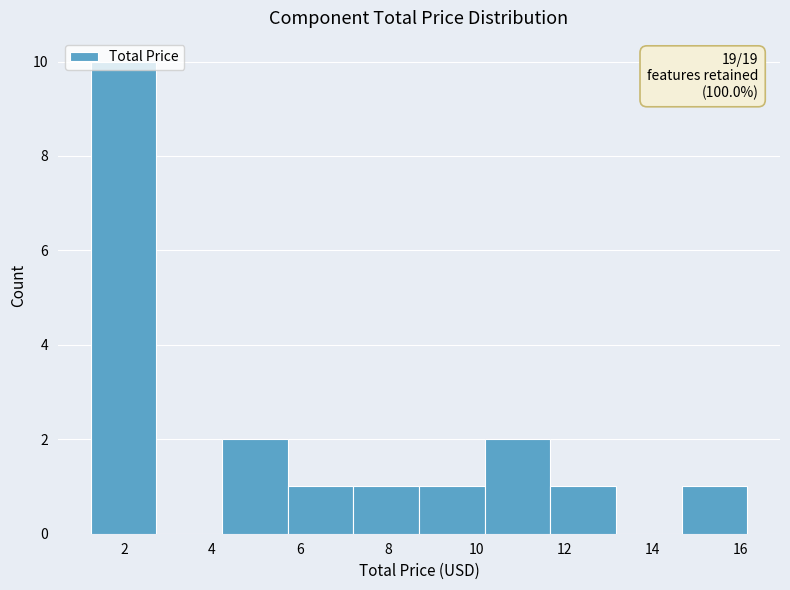

Over which range of the x-axis is the bar tallest?

1.2 to 2.8